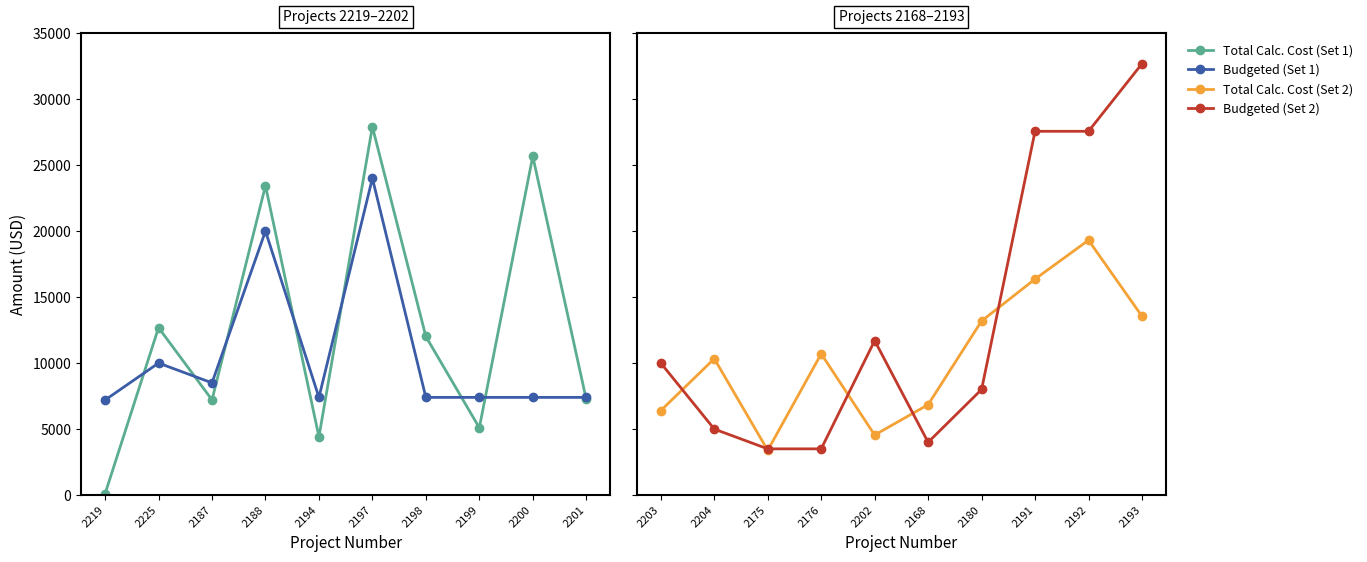

After their last crossing, which series has the higher values: Budgeted Amount or Total Calculated Cost?

Budgeted Amount